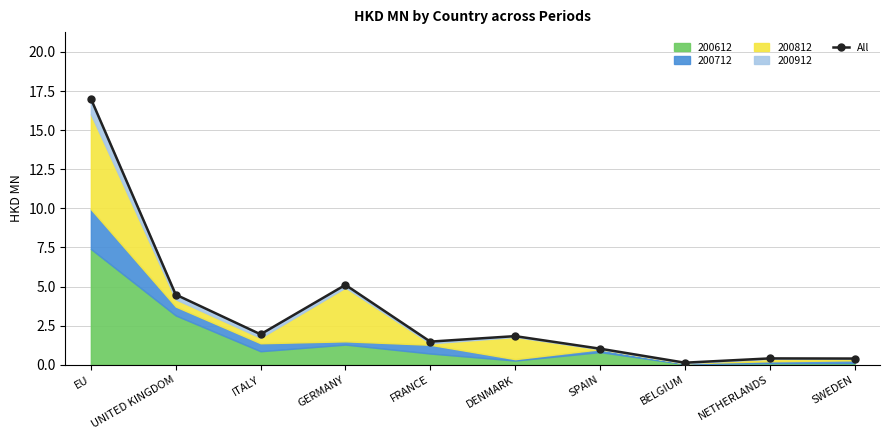

At which category does the data reach its first local valley?

ITALY